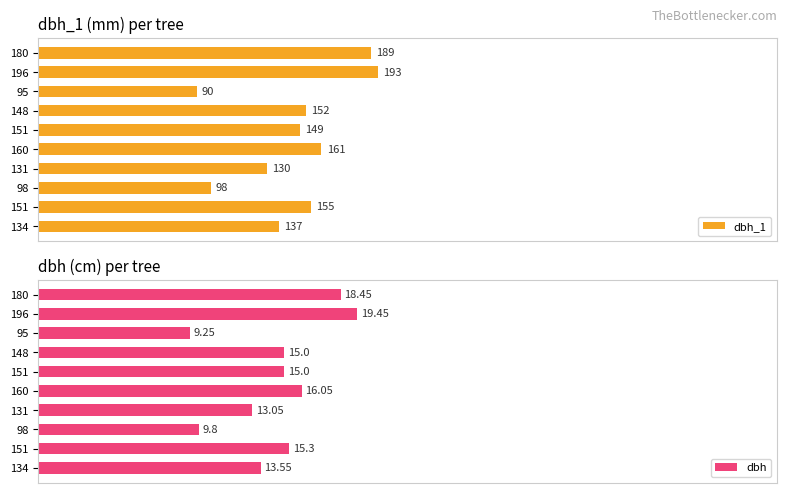

What is the sum of all dbh_1 values?

1454.0